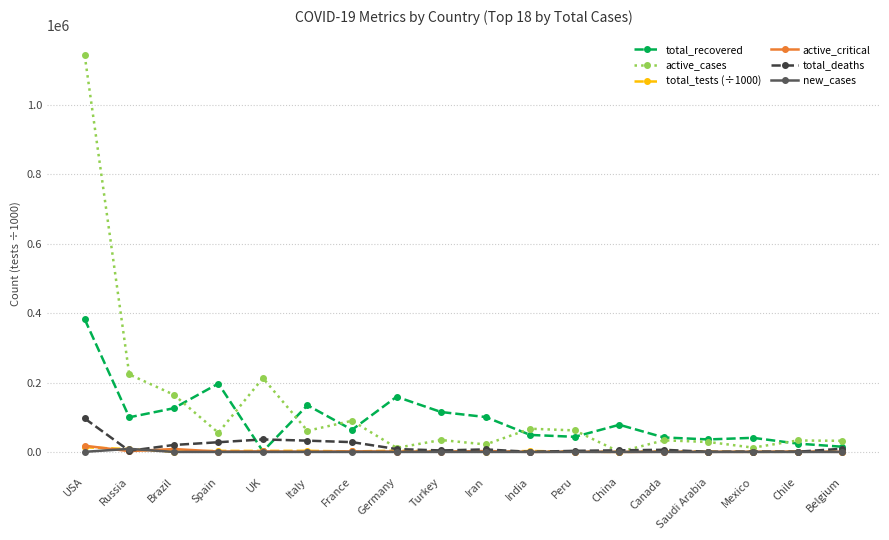

At which label is active_cases closest to 571337?

Russia